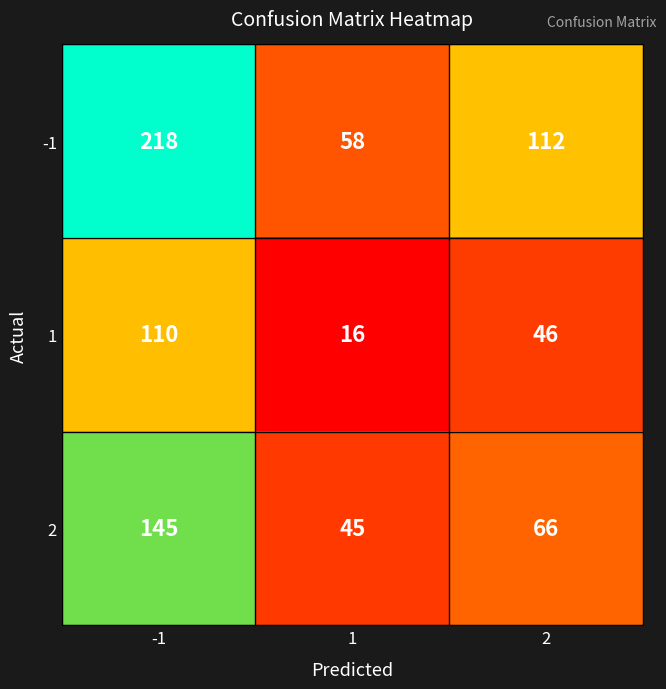

What is the total value across all series at 2?

224